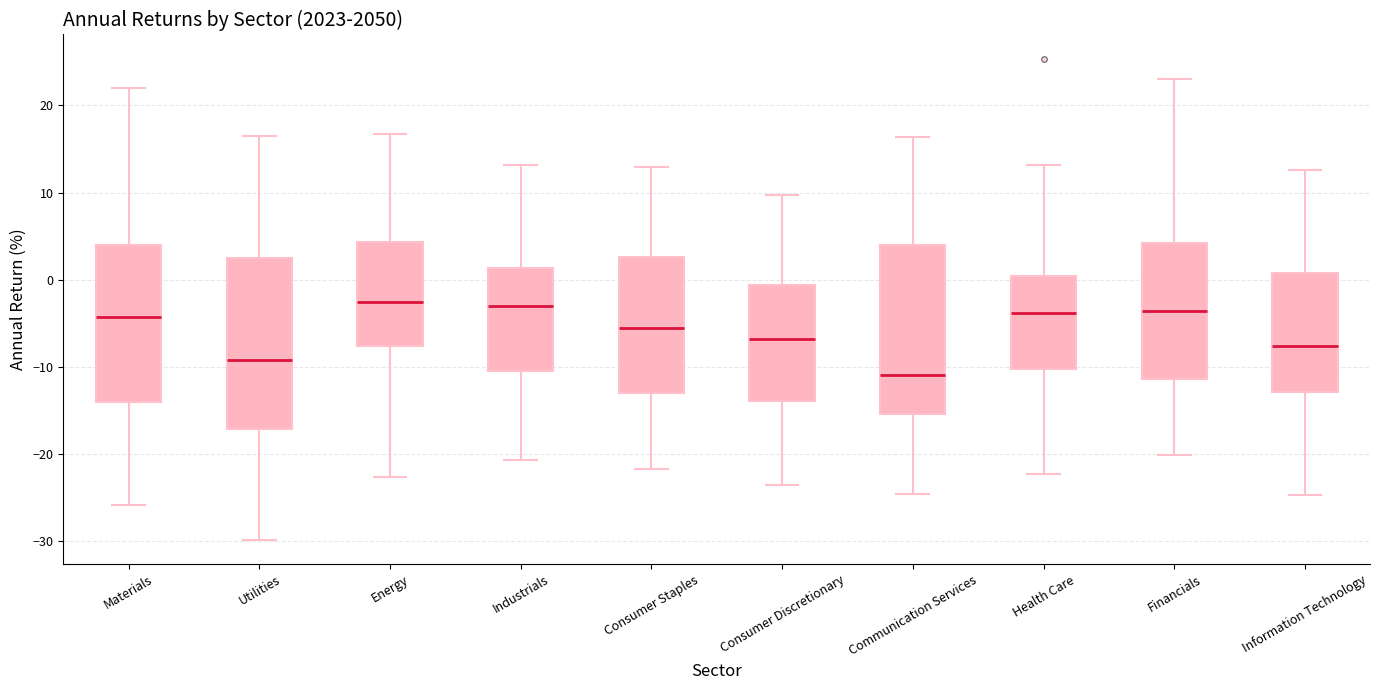

Where does the upper whisker of the box for Consumer Staples end on the y-axis? The values are not printed on the chart, so give them approximately, as read against the axis.

13